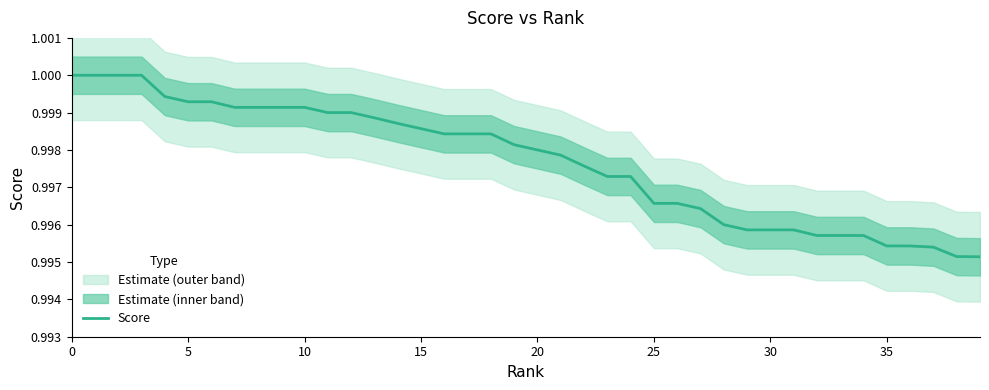

What is the sum of all values?

39.9